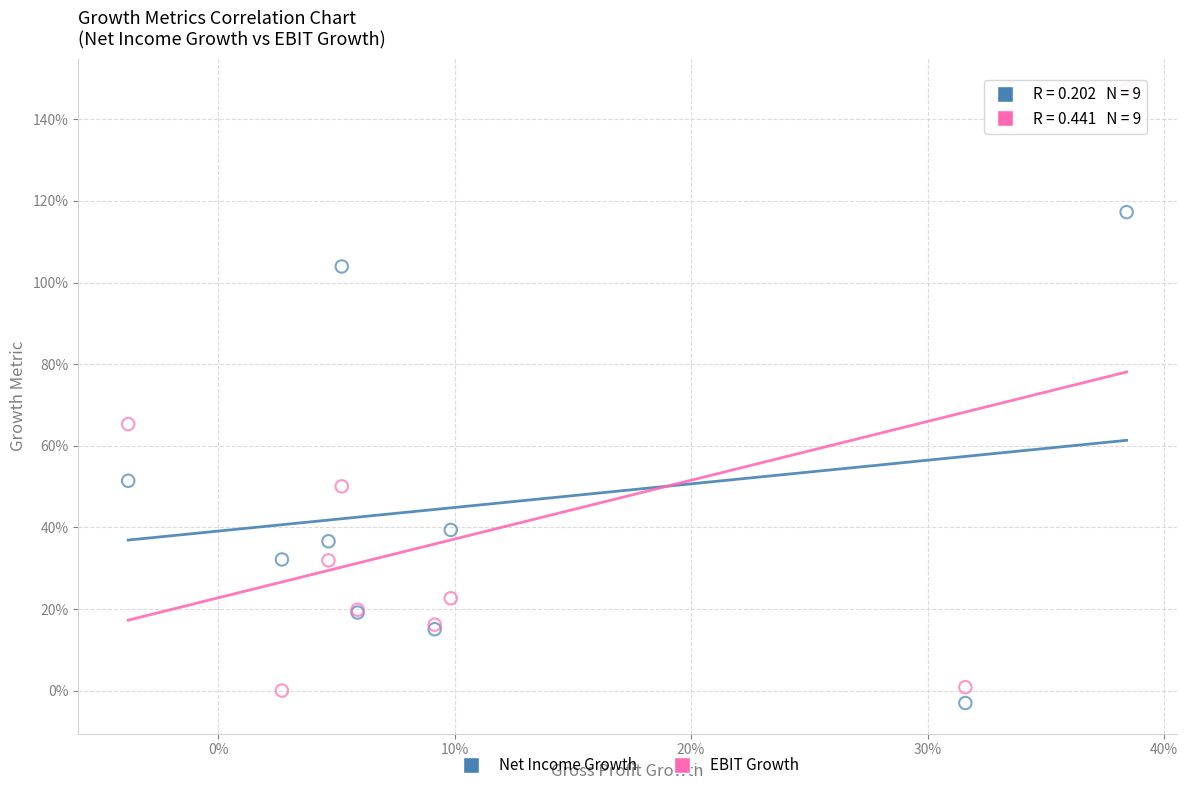

Which series reaches the maximum Y coordinate?

EBIT Growth